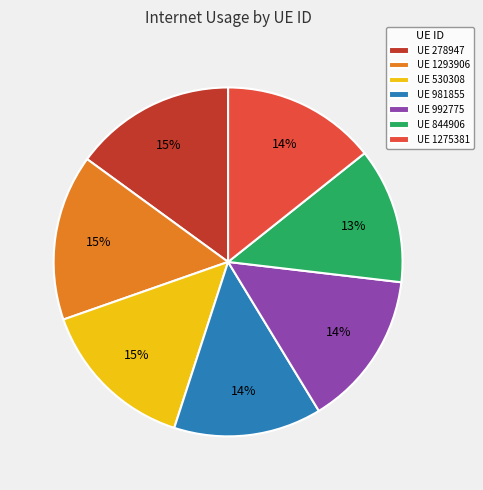

What percentage is the UE 278947 slice, to the nearest percent?

15%